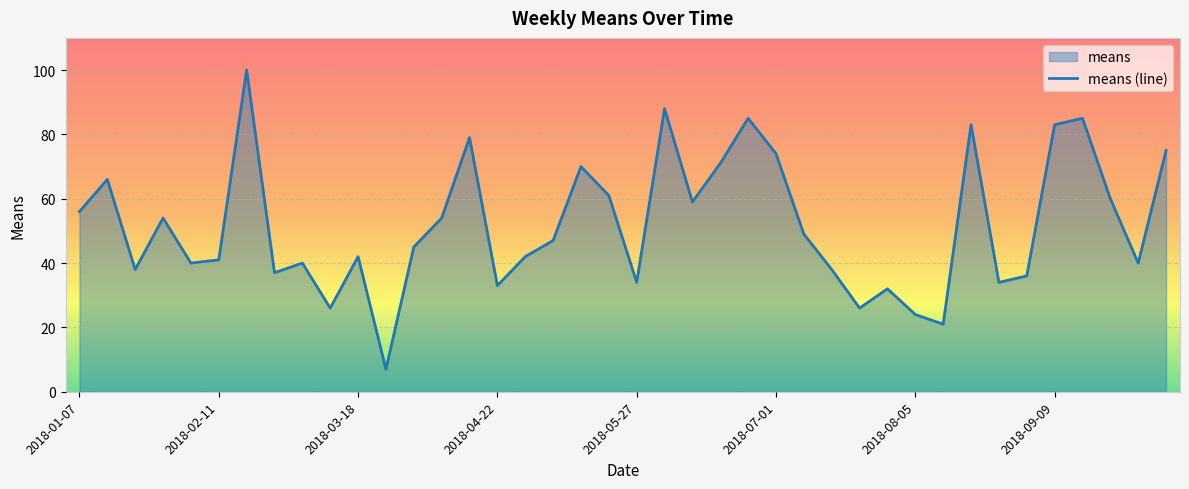

Where is the first local minimum?

2018-01-21